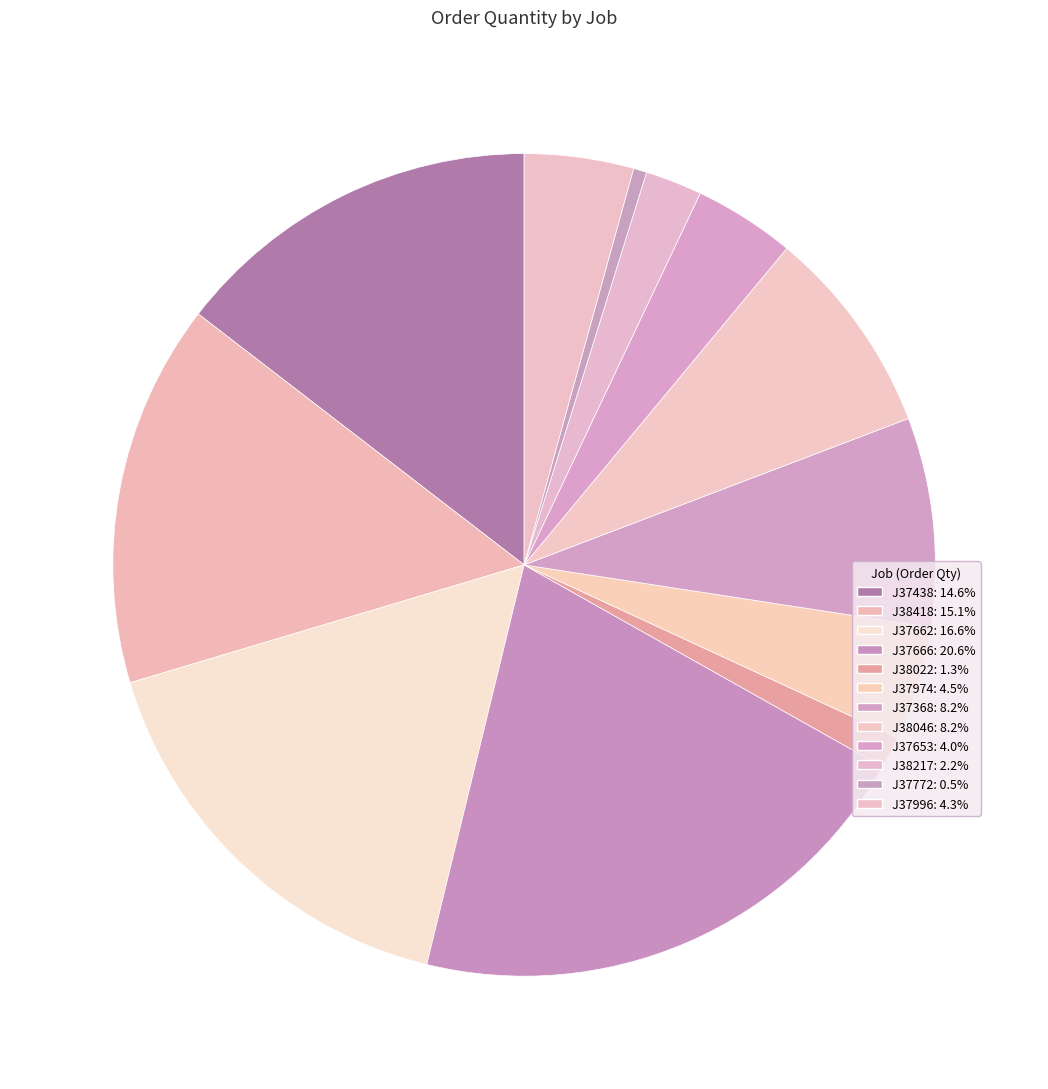

How many slices are in this pie chart?

12